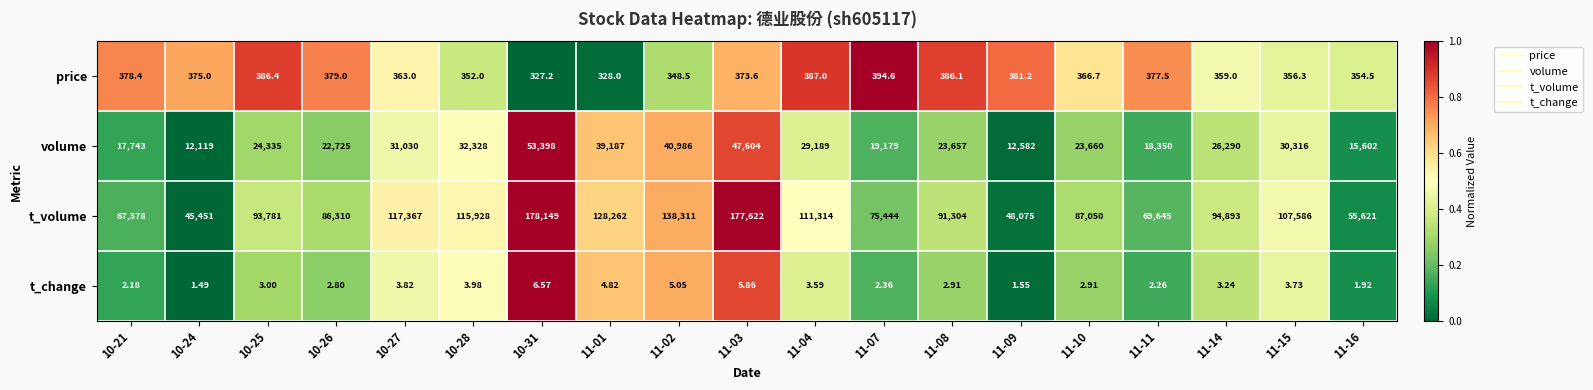

Which series has the largest total across all categories?

t_volume